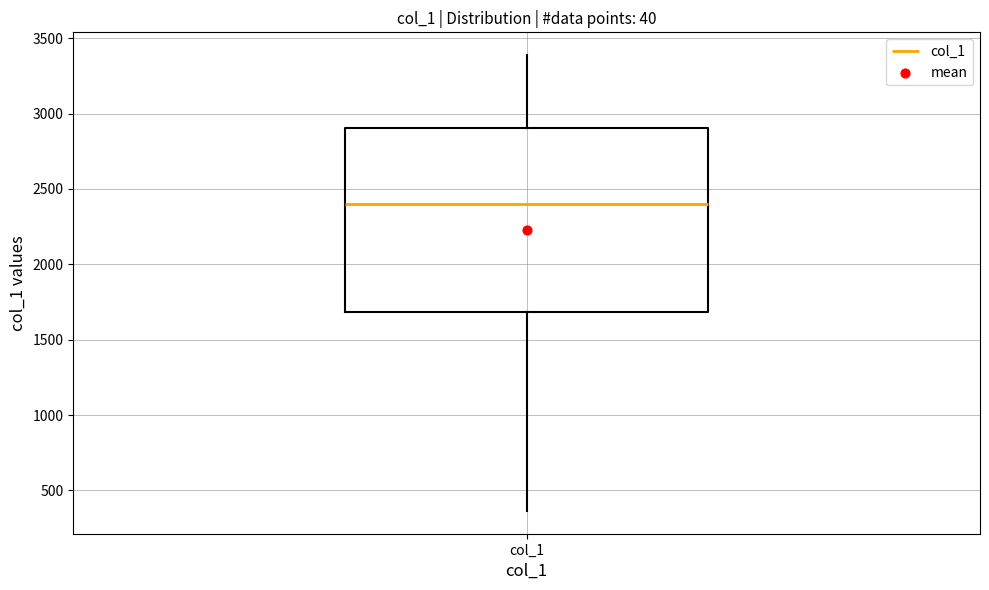

Transcribe this box plot: give where the median line is, the range the box spans, and where the two whiskers end, as read against the y-axis. The values are not printed on the chart, so give them approximately, as read against the axis.

median 2400, box 1700 to 2900, whiskers 350 to 3400